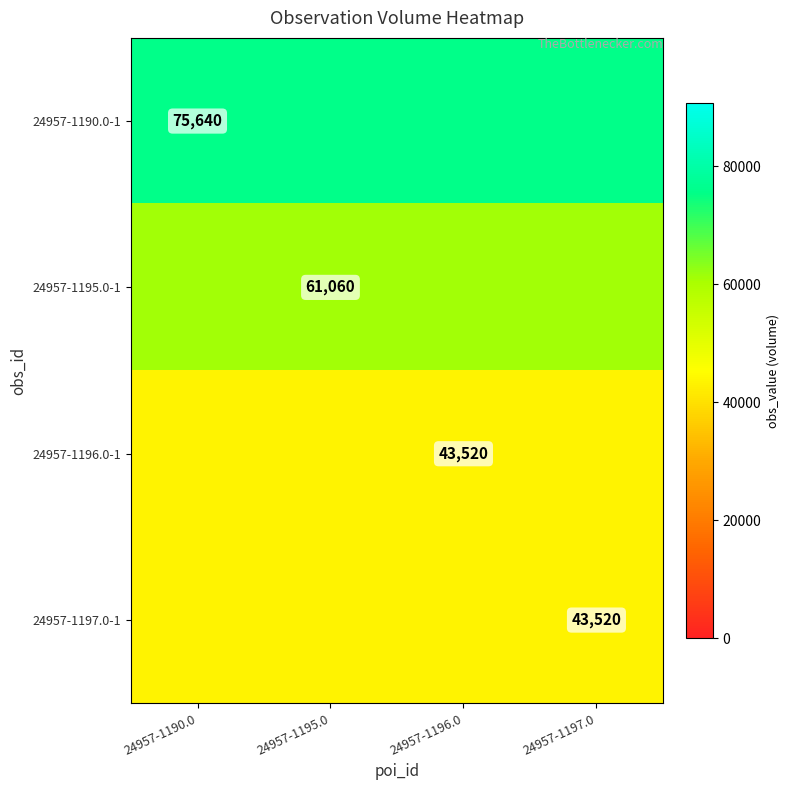

The value of 24957-1195.0-1 at 24957-1195.0 is 24871. True or false?

False